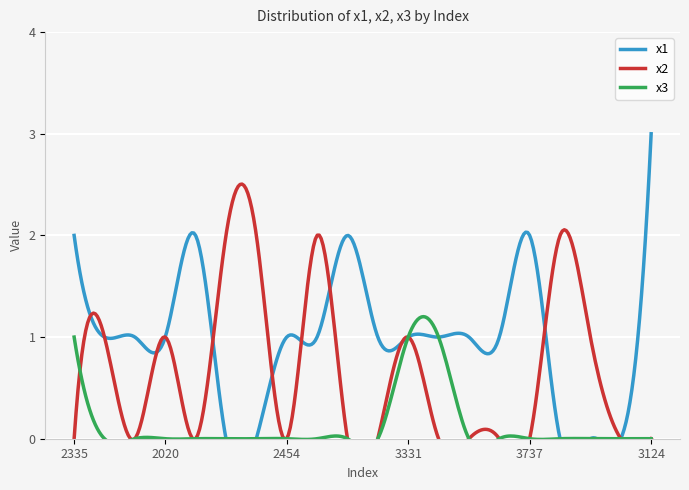

At which label is x3 closest to 0?

3530